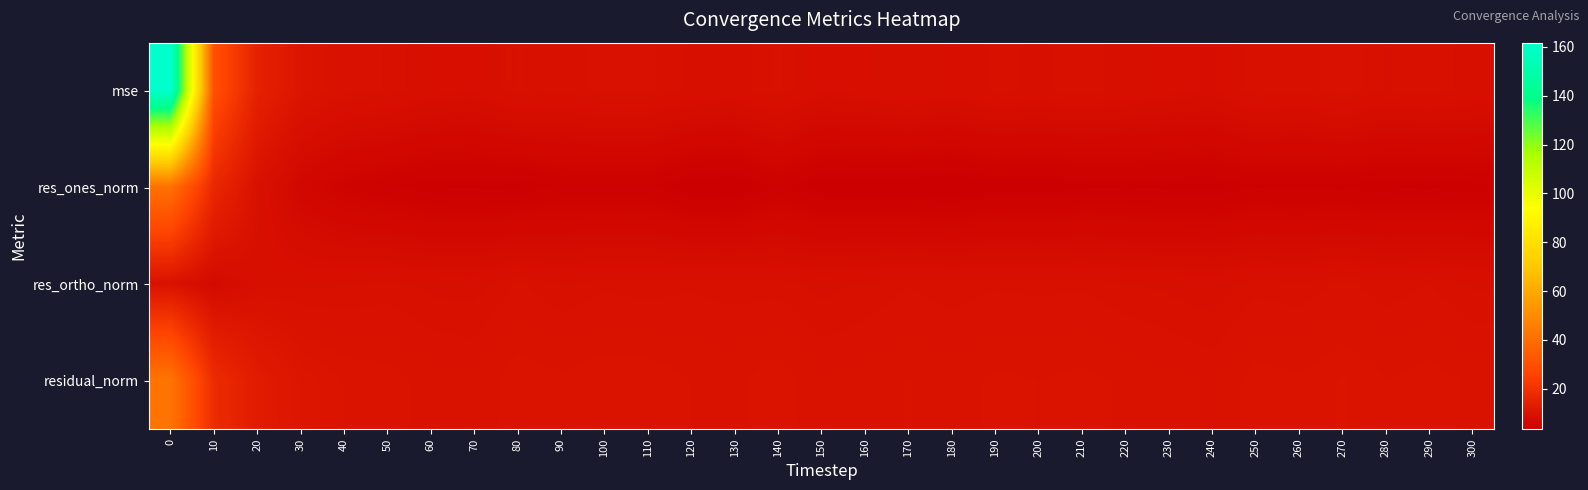

List the series in order of their peak value, lowest first.

res_ortho_norm, res_ones_norm, residual_norm, mse